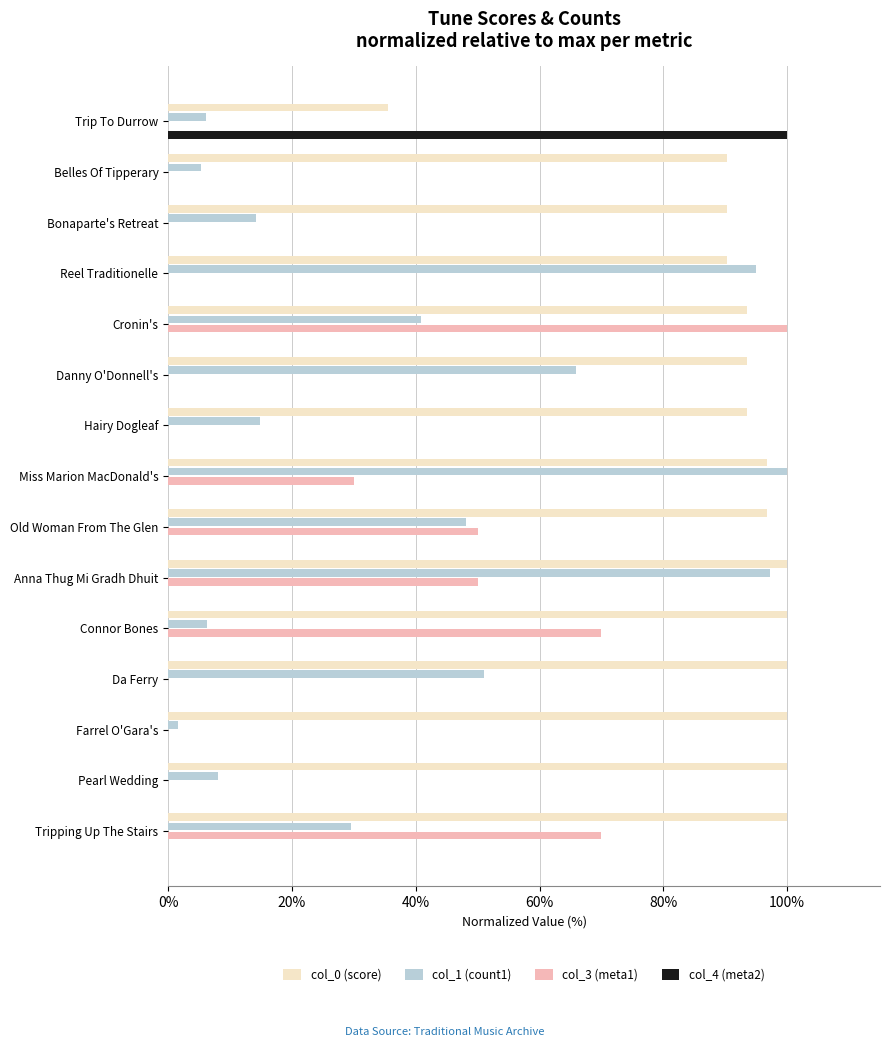

Is the value of col_0 (score) at Farrel O'Gara's greater than the value of col_3 (meta1) at Belles Of Tipperary?

Yes